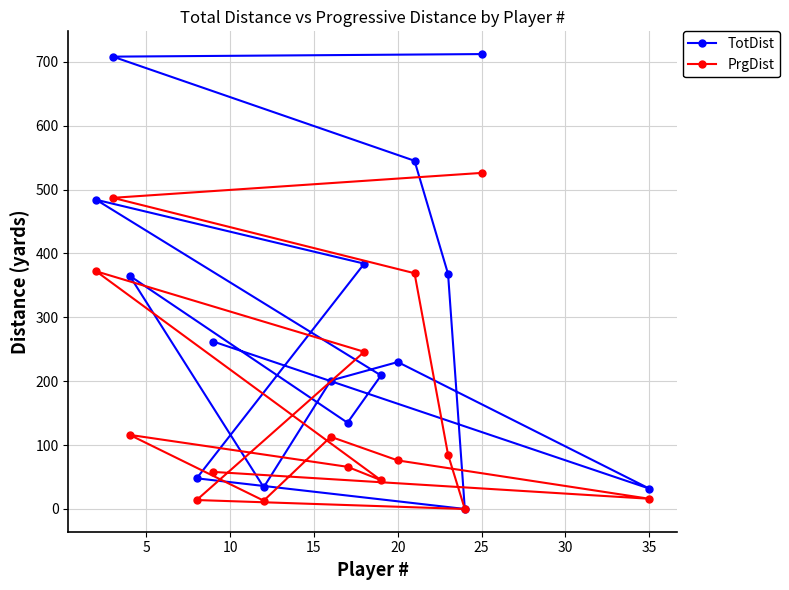

Which series has the largest range (max minus min)?

TotDist